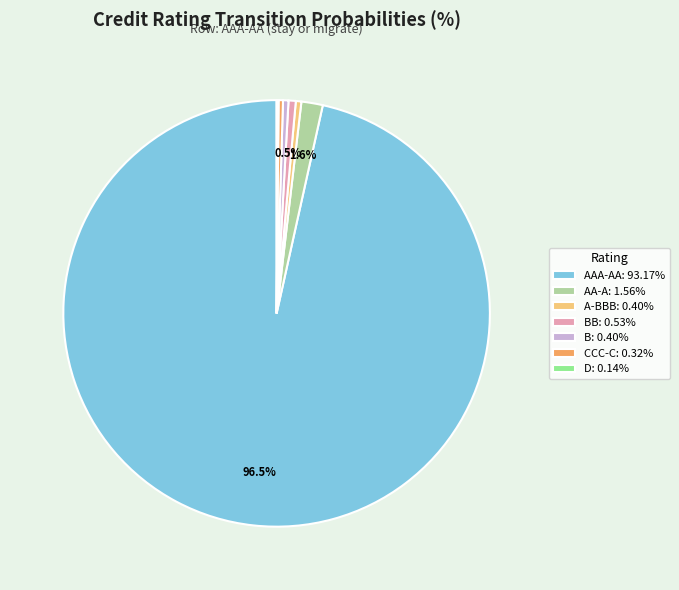

Does AAA-AA: 93.17% represent more than half of the total?

Yes